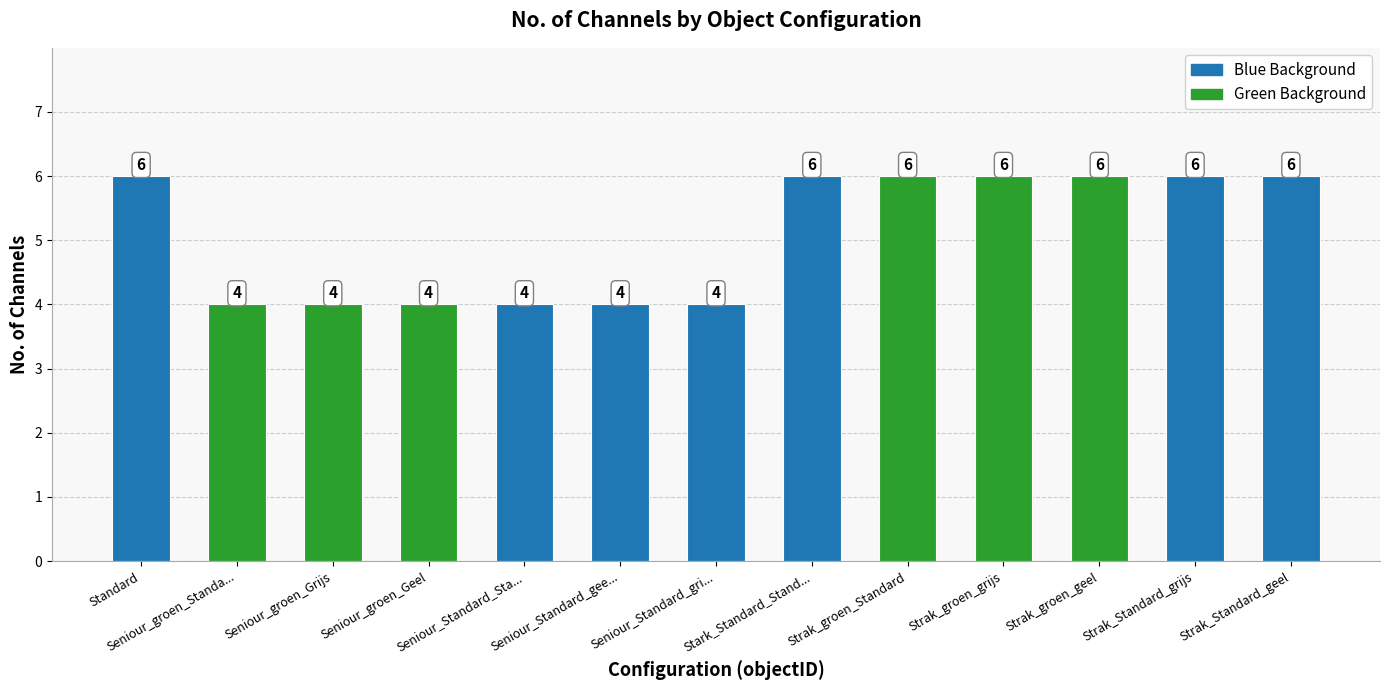

What is the ratio of the value at Stark_Standard_Stand... to the value at Strak_groen_geel?

1.0